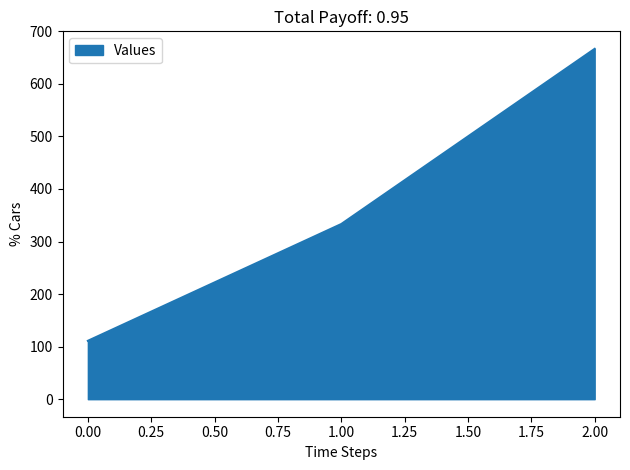

What is the minimum value shown in the chart?

111.1